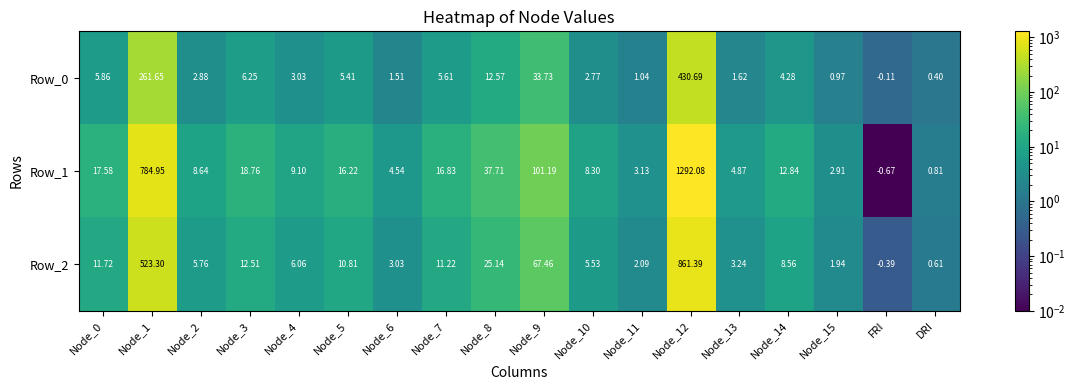

Rank the series by their maximum value, from highest to lowest.

Row_1, Row_2, Row_0